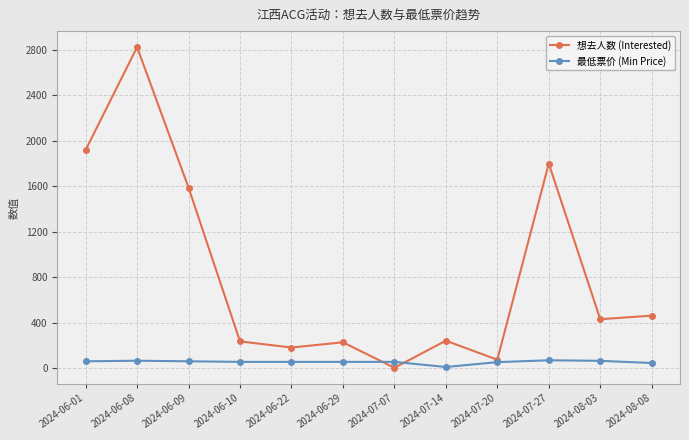

How many data points in 最低票价 (Min Price) are less than 55?

3